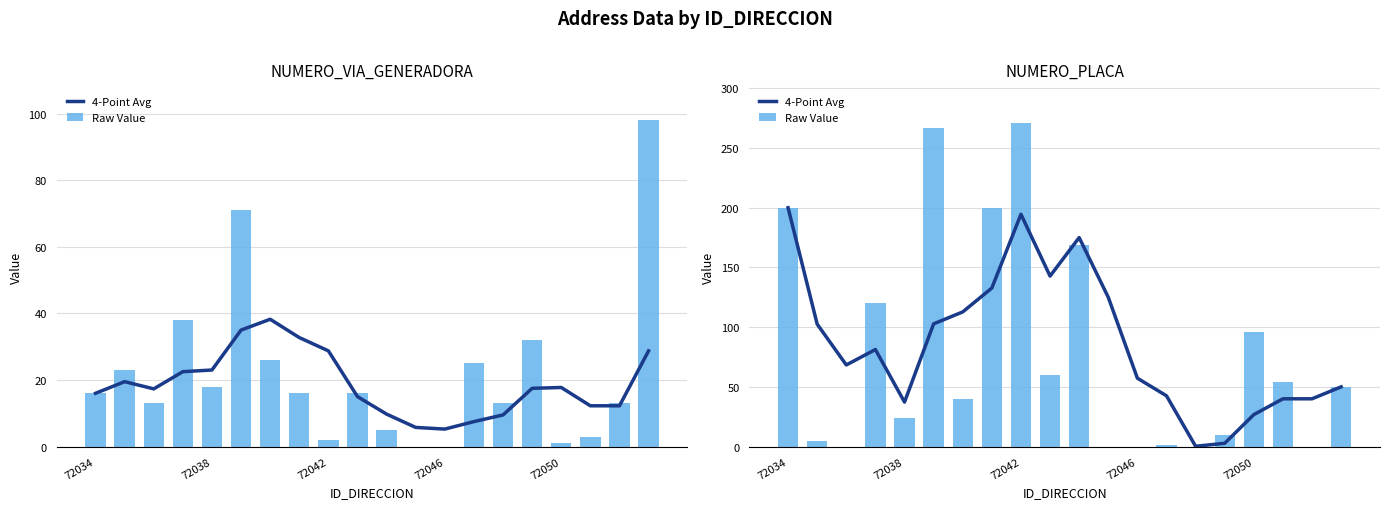

What is the maximum value for 4-Point Avg?

200.0